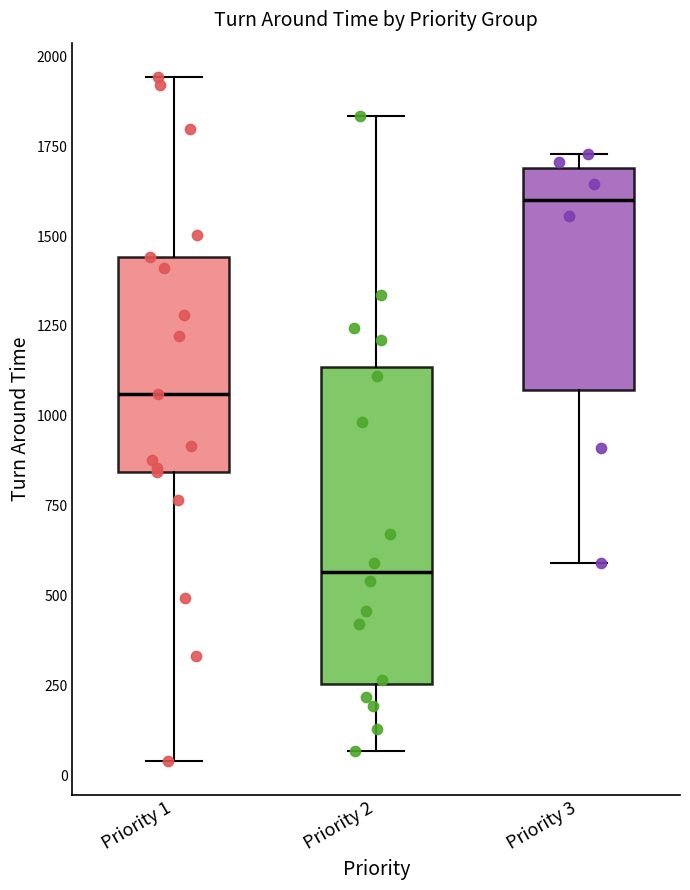

Reading left to right, read every box against the y-axis: the position of its median line, the range the box covers, and the ends of its whiskers. The values are not printed on the chart, so give them approximately, as read against the axis.

Priority 1: median 1050, box 850 to 1450, whiskers 50 to 1950
Priority 2: median 550, box 250 to 1150, whiskers 50 to 1850
Priority 3: median 1600, box 1050 to 1700, whiskers 600 to 1750